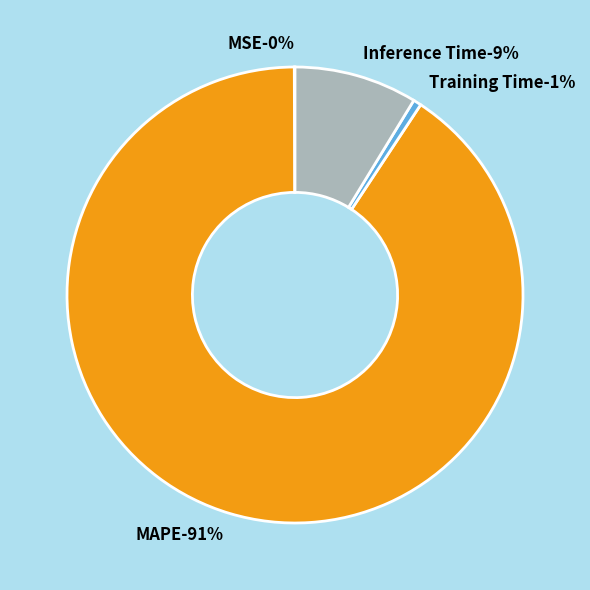

The Inference Time slice represents 9% of the pie. True or false?

True